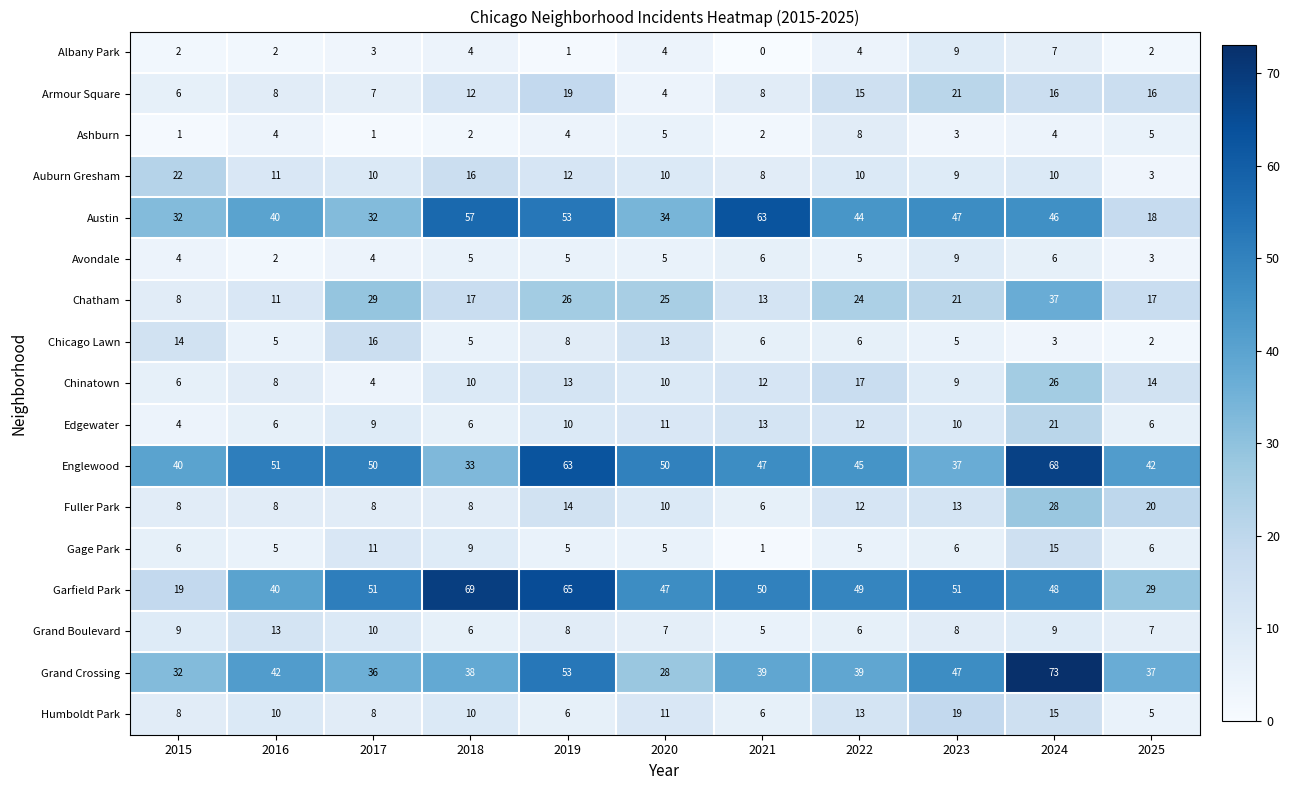

The Gage Park series shows 7 at 2022. True or false?

False